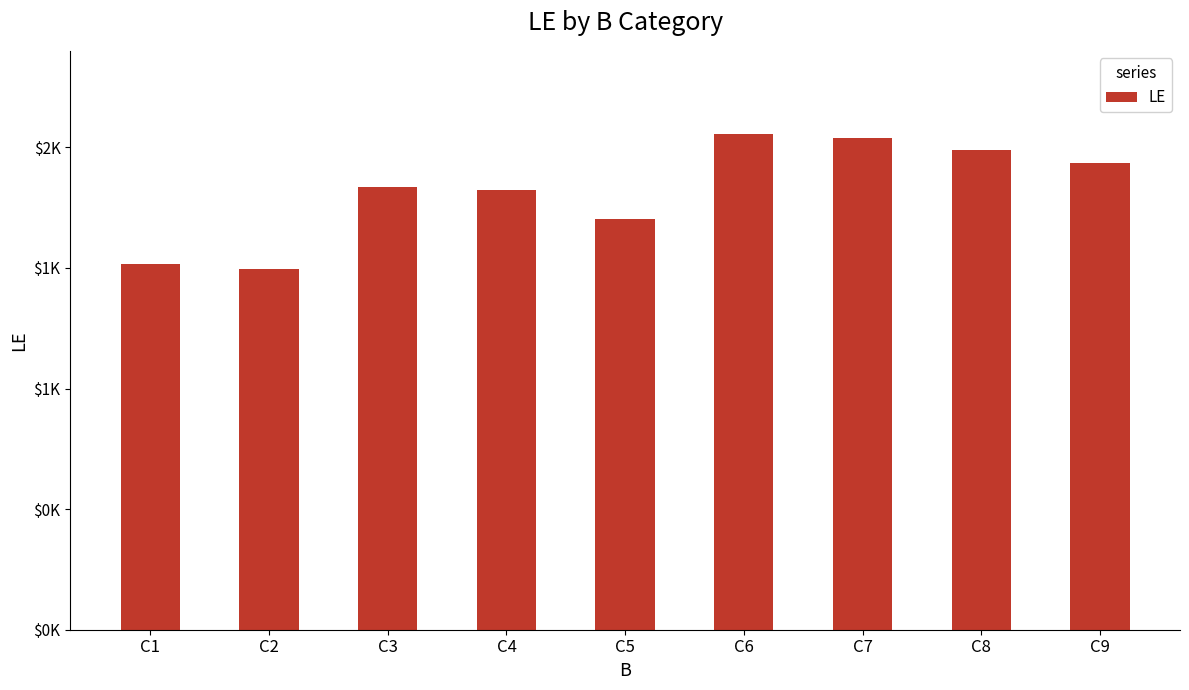

What is the value of the 8th bar from the left?

1988